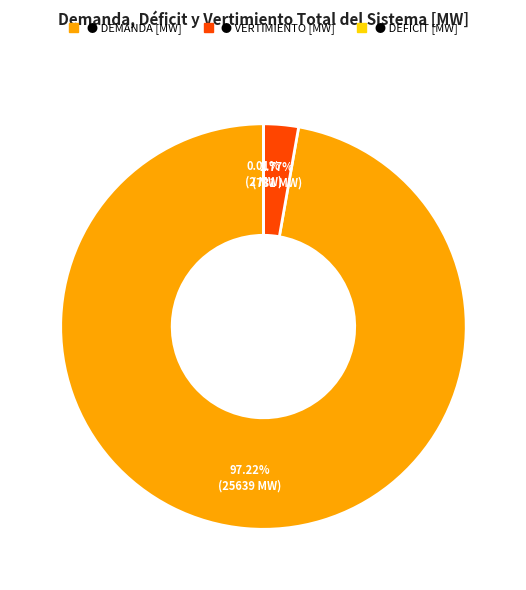

Is there a majority slice in this chart?

Yes